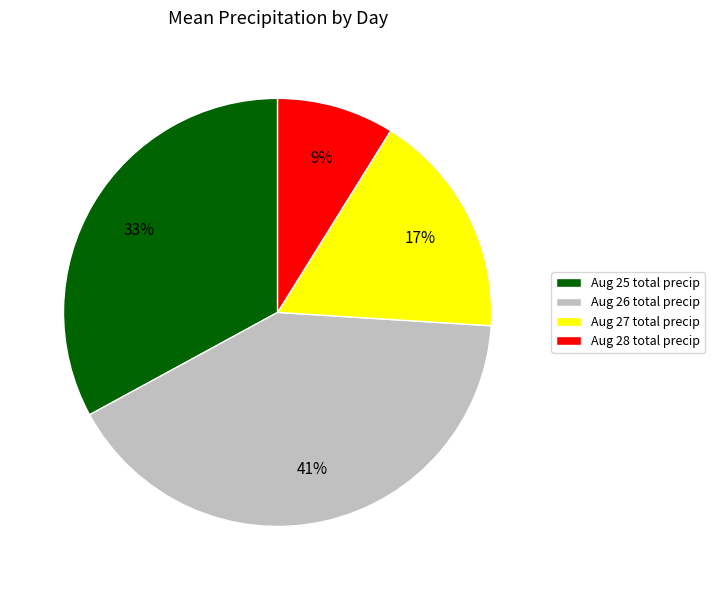

To the nearest percent, what portion does Aug 26 total precip represent?

41%